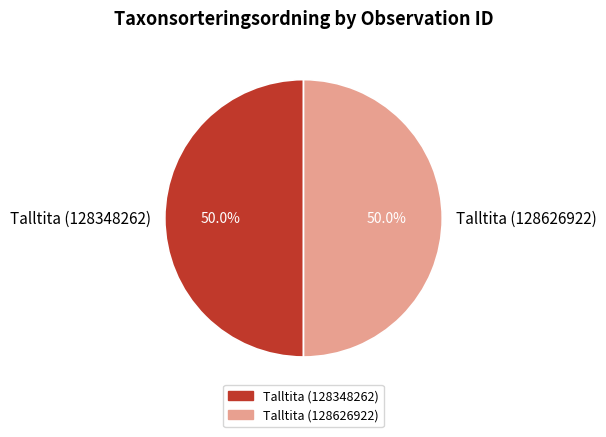

What is the ratio of the value at Talltita (128348262) to the value at Talltita (128626922)?

1.0